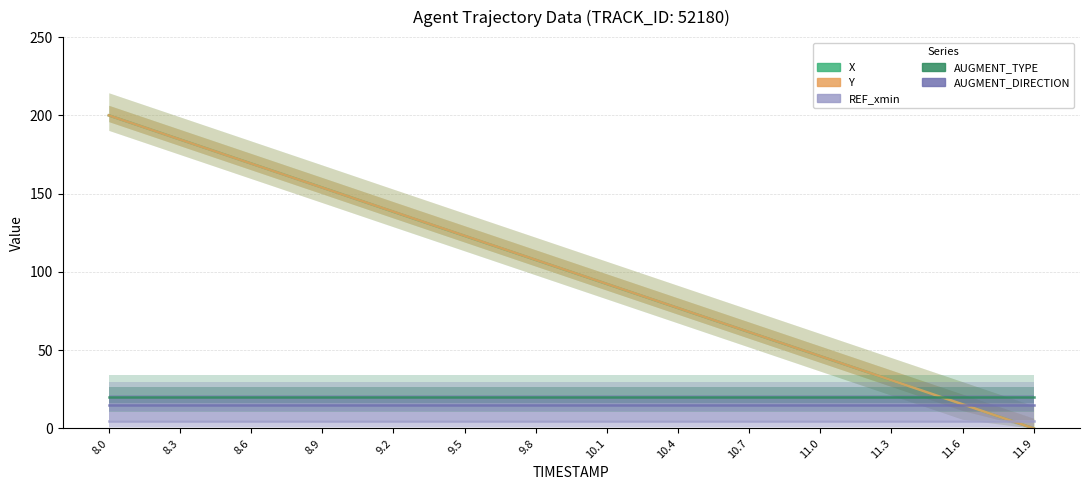

Which series has the largest total across all categories?

Y